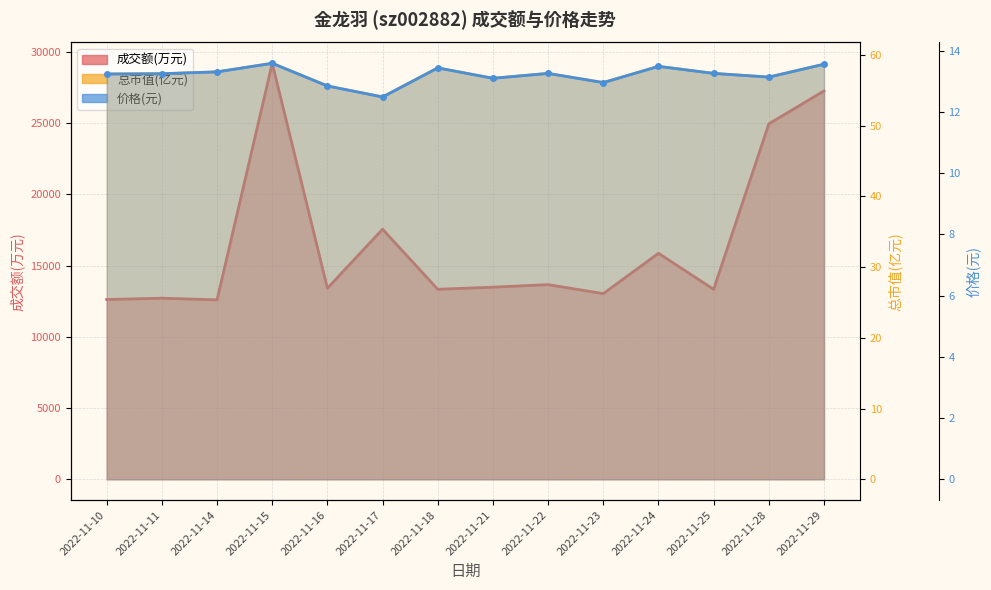

How many values in the 价格 series exceed 13?

11